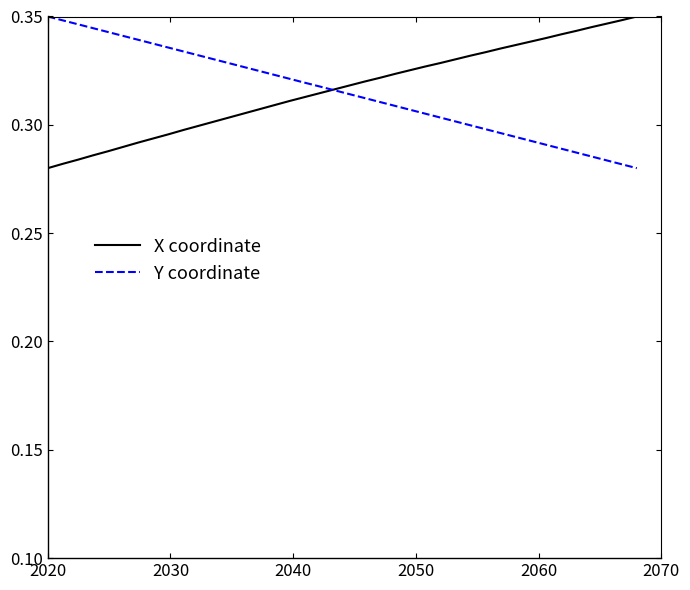

Does the chart display data point markers on the line(s)?

No